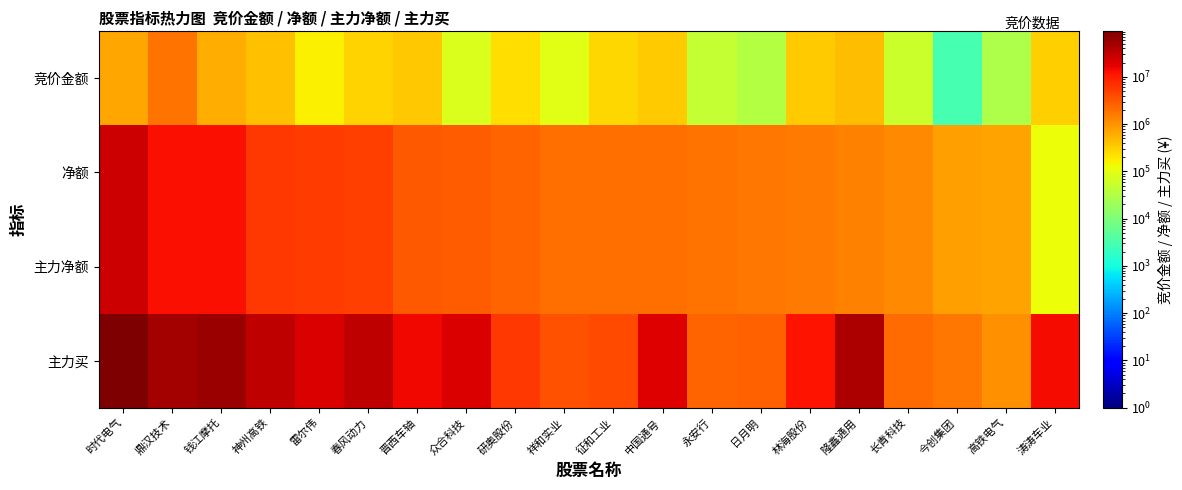

Which label corresponds to the largest value in the chart?

时代电气